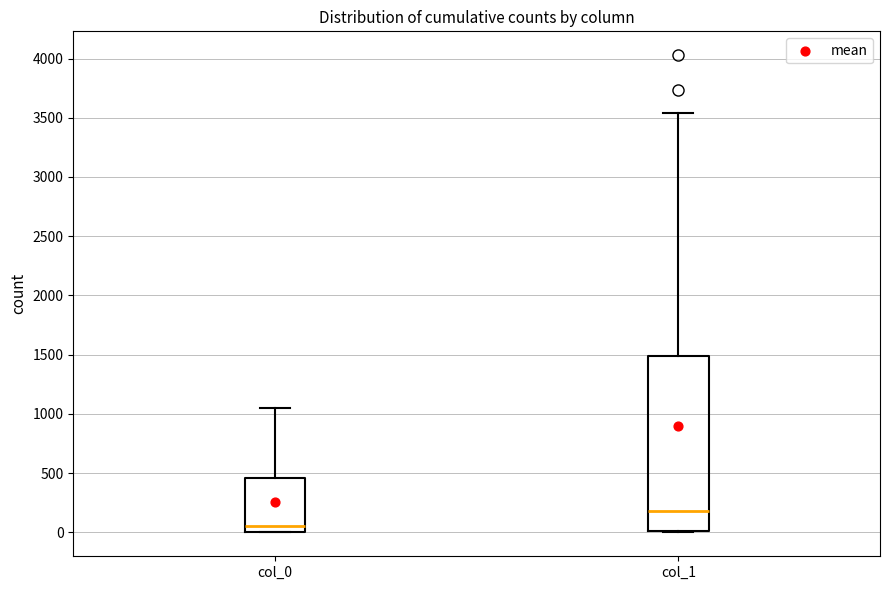

Which box's median line is the lowest?

col_0